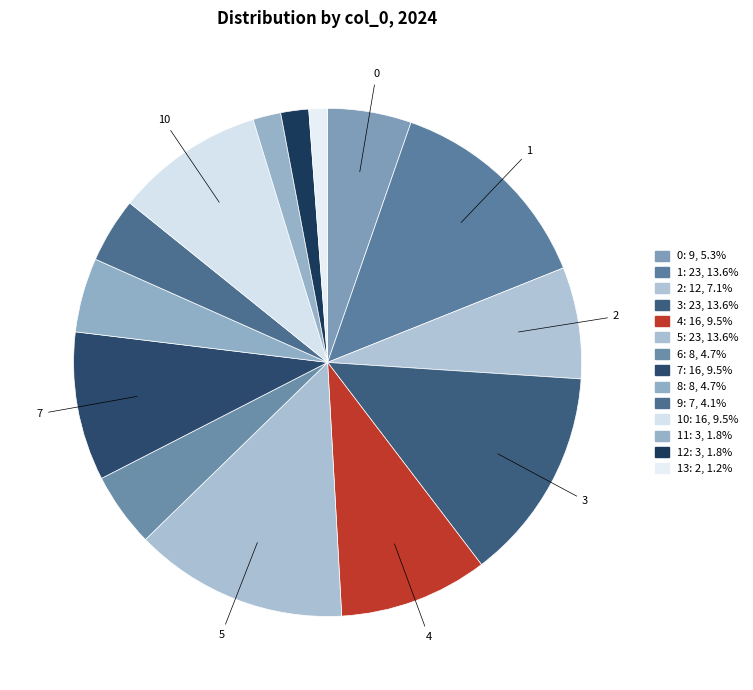

How many slices are in this pie chart?

14